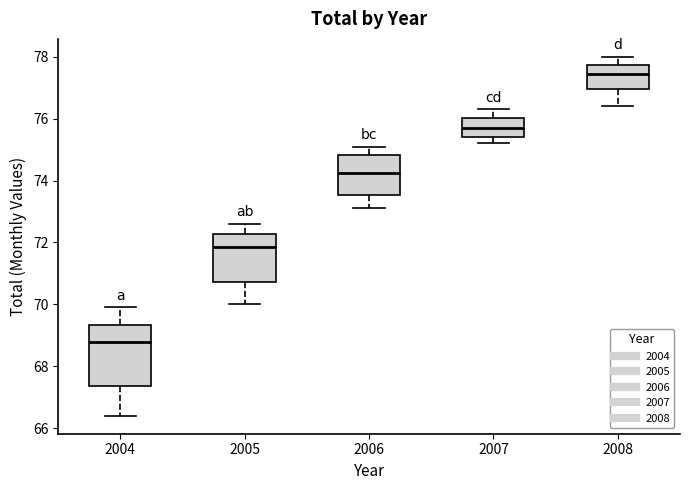

Reading left to right, transcribe this box plot: for each box, give where its median line is, the range the box spans, and where its two whiskers end, as read against the y-axis. The values are not printed on the chart, so give them approximately, as read against the axis.

2004: median 68.8, box 67.4 to 69.4, whiskers 66.4 to 70.0
2005: median 71.8, box 70.8 to 72.2, whiskers 70.0 to 72.6
2006: median 74.2, box 73.6 to 74.8, whiskers 73.2 to 75.2
2007: median 75.8, box 75.4 to 76.0, whiskers 75.2 to 76.4
2008: median 77.4, box 77.0 to 77.8, whiskers 76.4 to 78.0